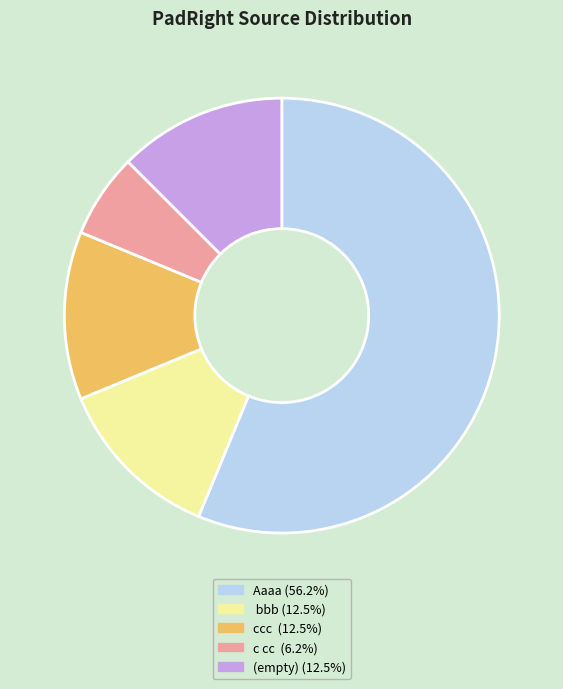

How many segments does this pie chart have?

5